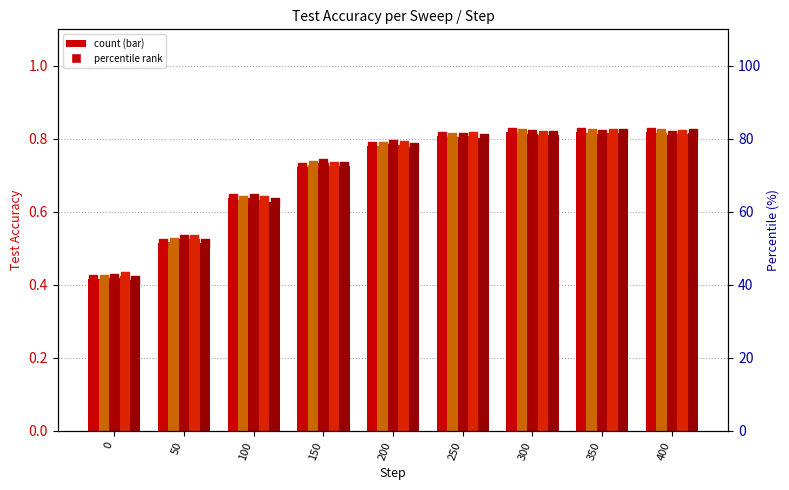

At how many categories does at least one series exceed 0?

9